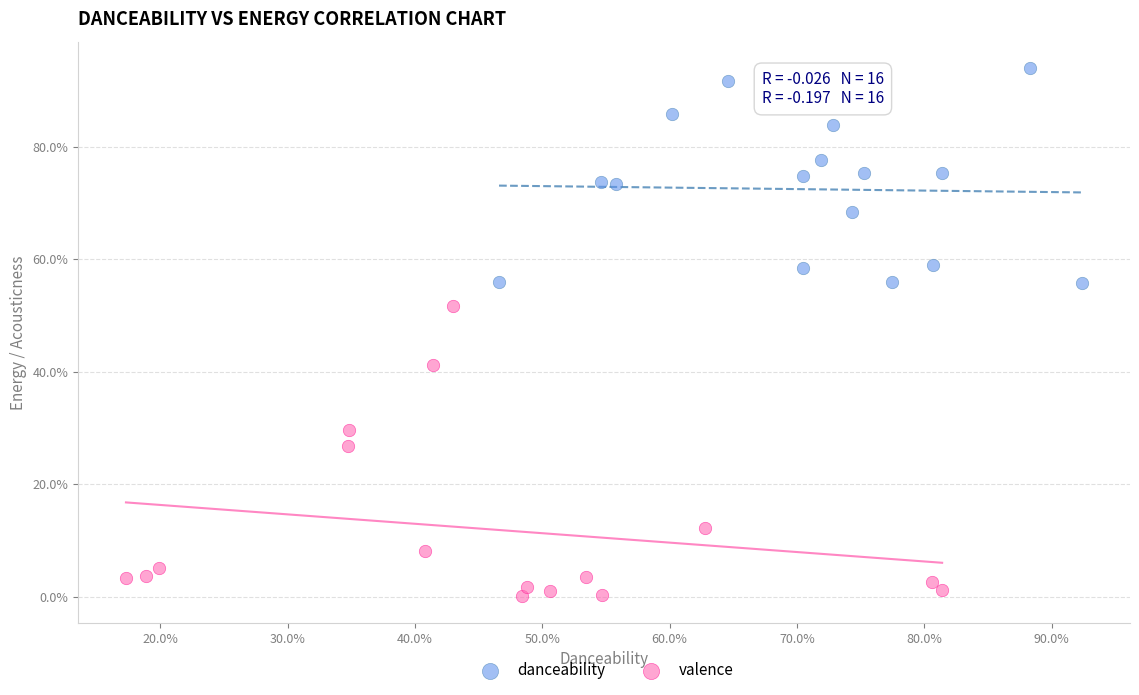

Which series has the largest Y range (max minus min)?

valence